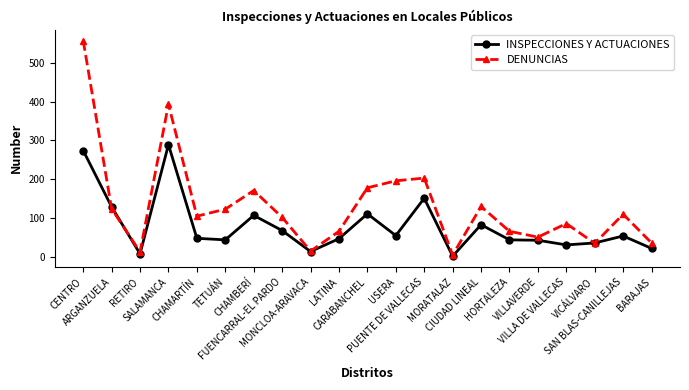

What are all the series names shown in the legend?

INSPECCIONES Y ACTUACIONES, DENUNCIAS